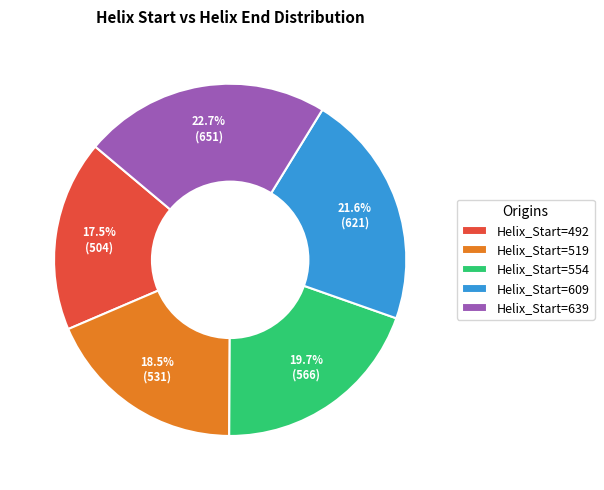

Does Helix_Start=639 represent more than half of the total?

No